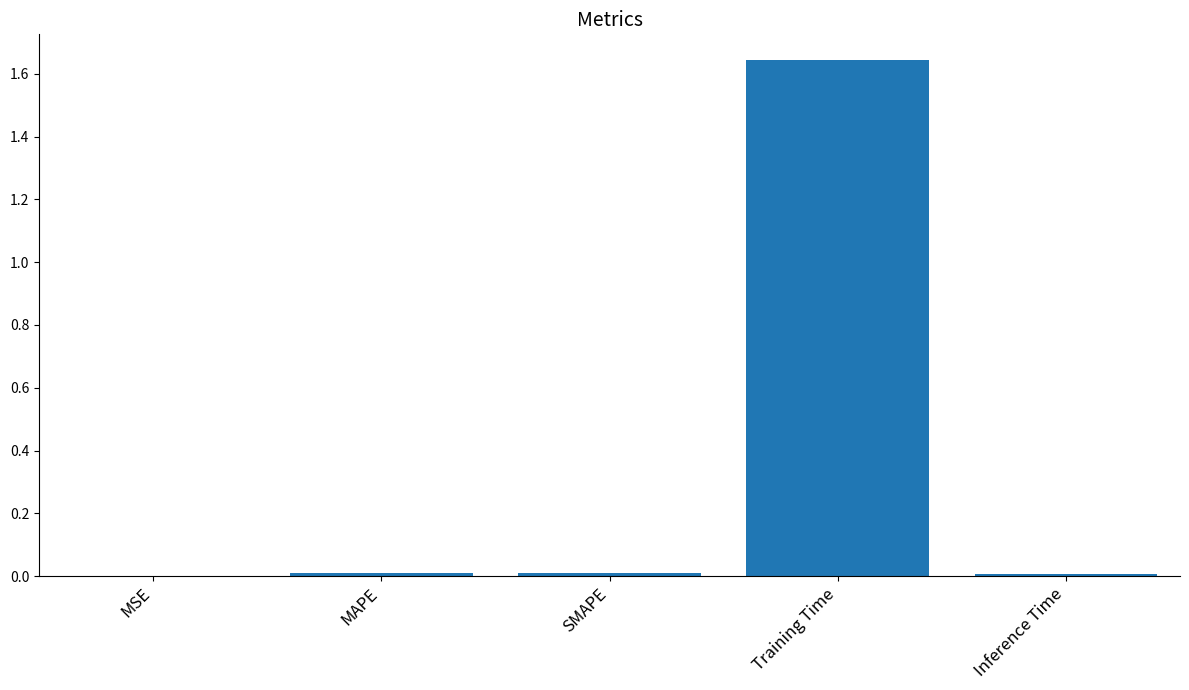

Which has a higher value, Training Time or MSE?

Training Time